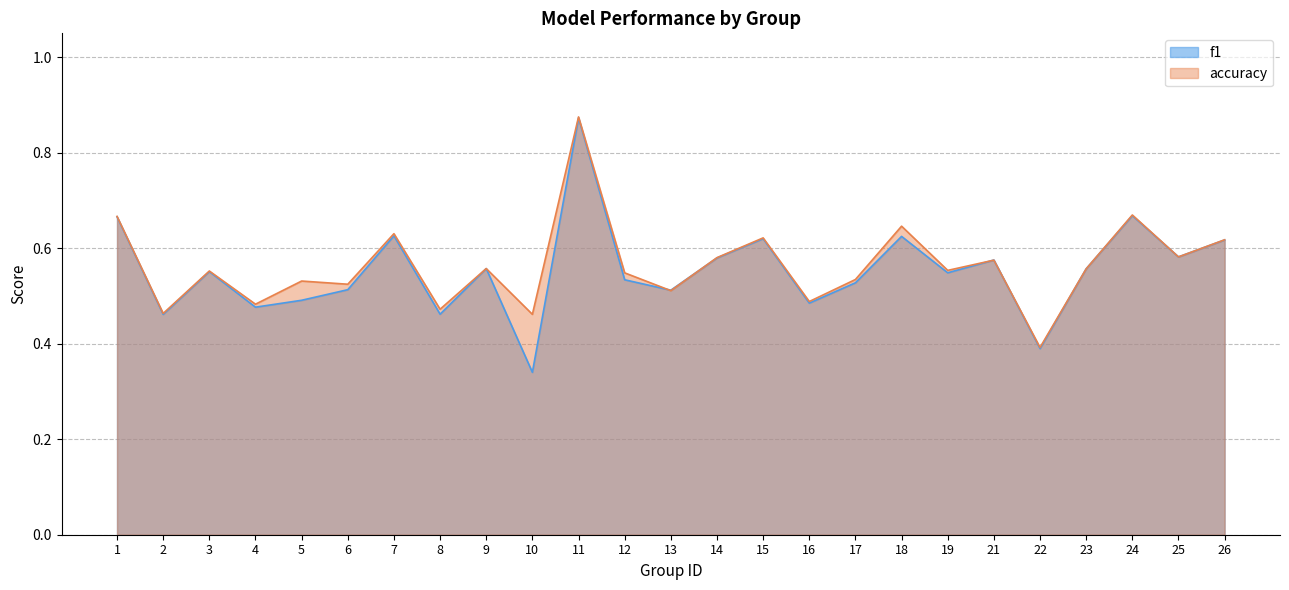

Reading left to right, list all the values displayed in this chart.

f1: 0.7	0.5	0.6	0.5	0.5	0.5	0.6	0.5	0.6	0.3	0.9	0.5	0.5	0.6	0.6	0.5	0.5	0.6	0.5	0.6	0.4	0.6	0.7	0.6	0.6
accuracy: 0.7	0.5	0.6	0.5	0.5	0.5	0.6	0.5	0.6	0.5	0.9	0.5	0.5	0.6	0.6	0.5	0.5	0.6	0.6	0.6	0.4	0.6	0.7	0.6	0.6